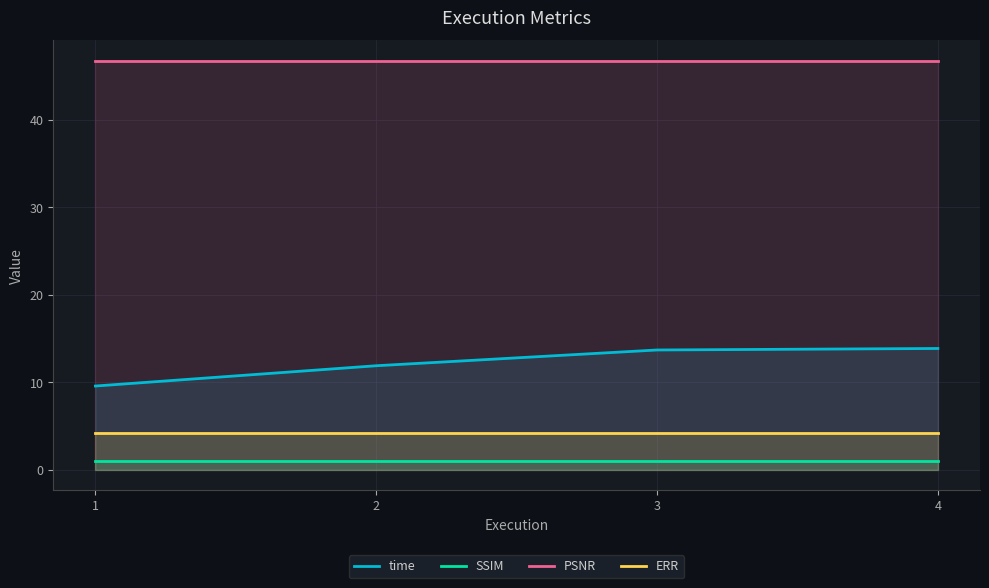

Reading left to right, extract all data points from this chart.

time: 9.6	11.9	13.7	13.9
SSIM: 1.0	1.0	1.0	1.0
PSNR: 46.7	46.7	46.7	46.7
ERR: 4.2	4.2	4.2	4.2